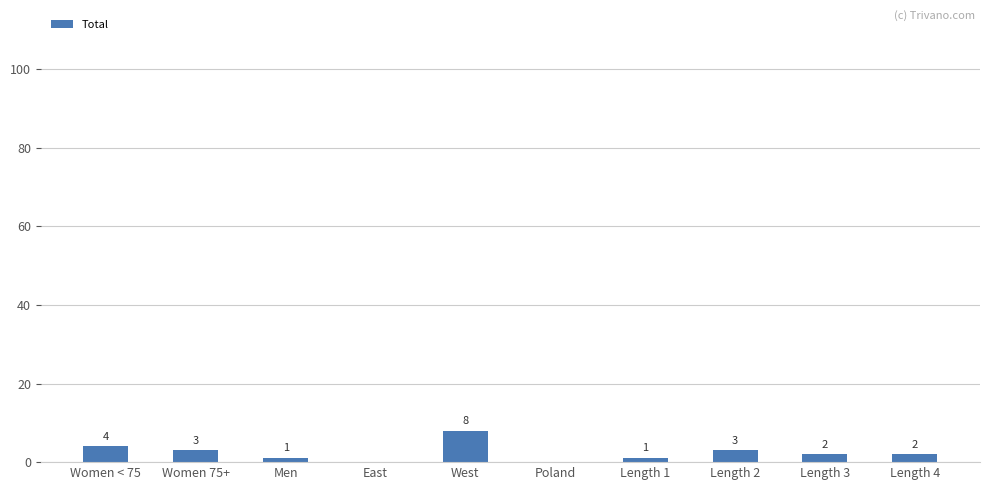

Reading left to right, what are all the values shown in this chart?

4	3	1	0	8	0	1	3	2	2